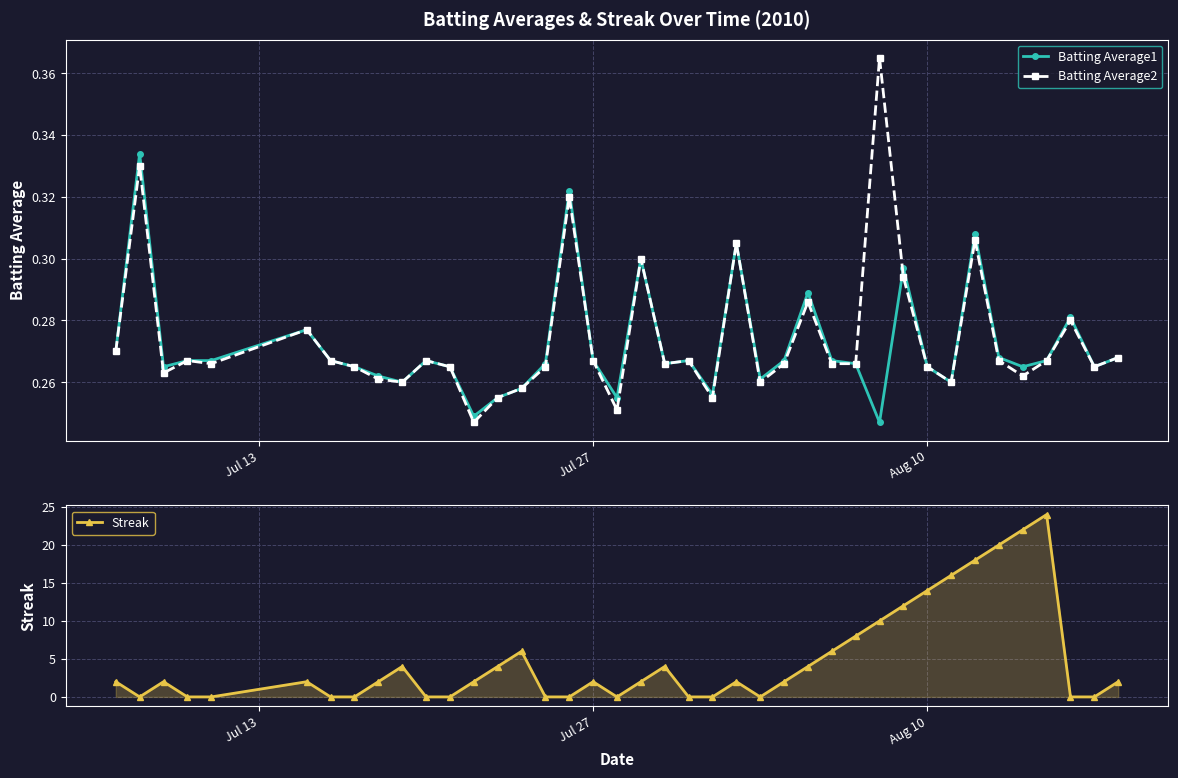

True or false: Batting Average2 and Batting Average1 intersect in this chart.

True